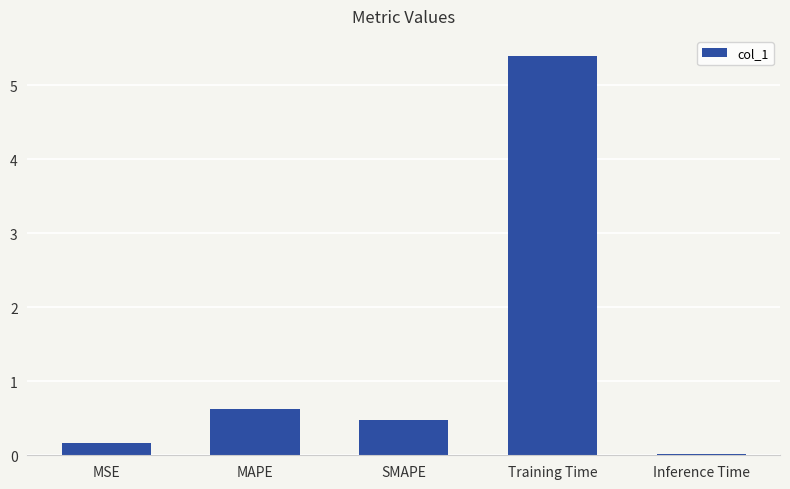

Between MSE and Training Time, which is larger?

Training Time